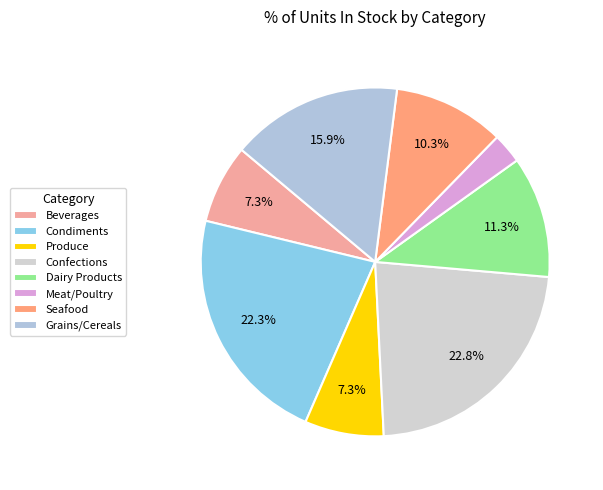

Is Dairy Products the majority of the pie?

No